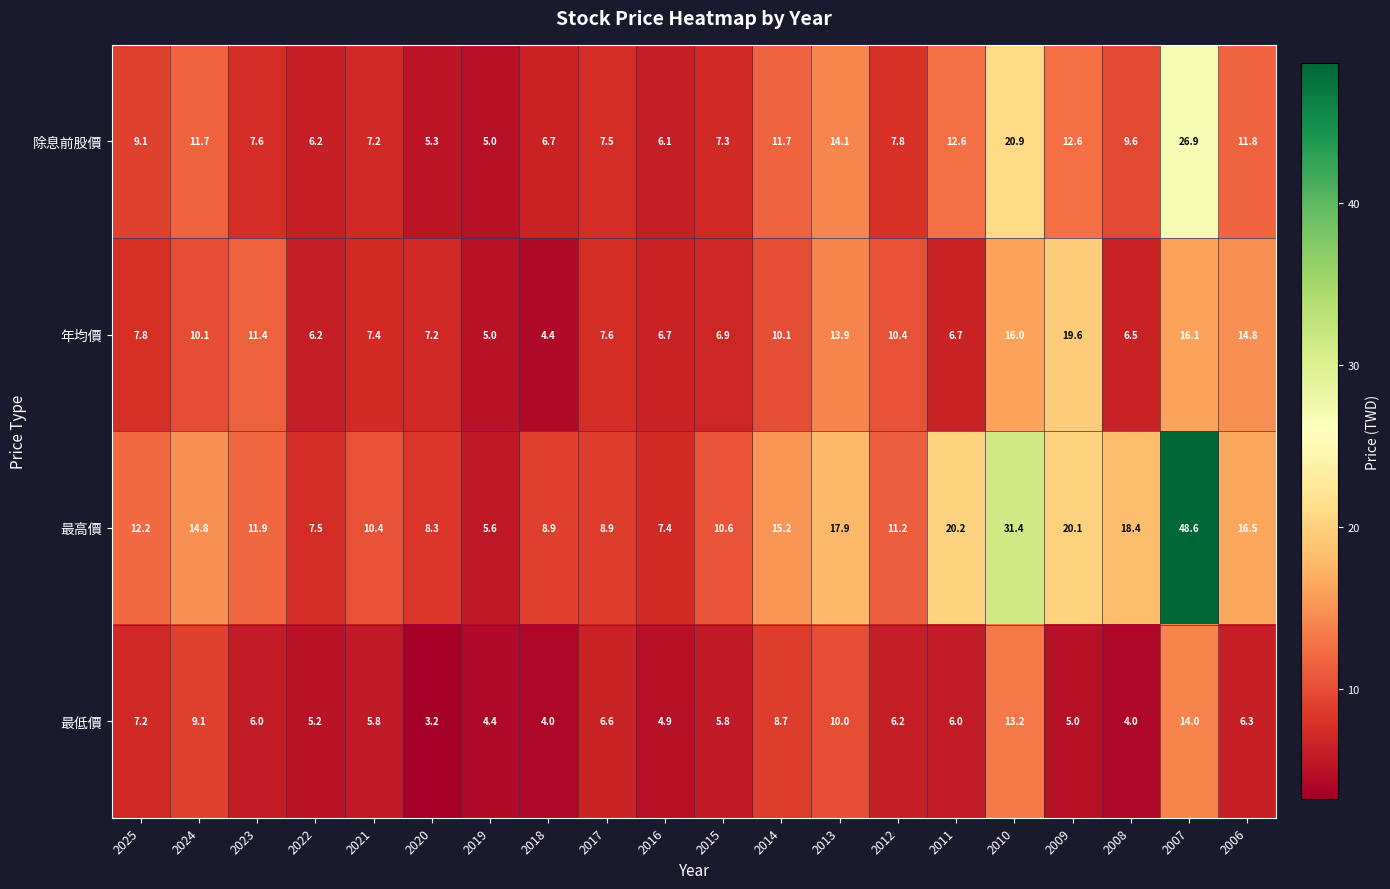

The 最低價 series shows 2.8 at 2023. True or false?

False